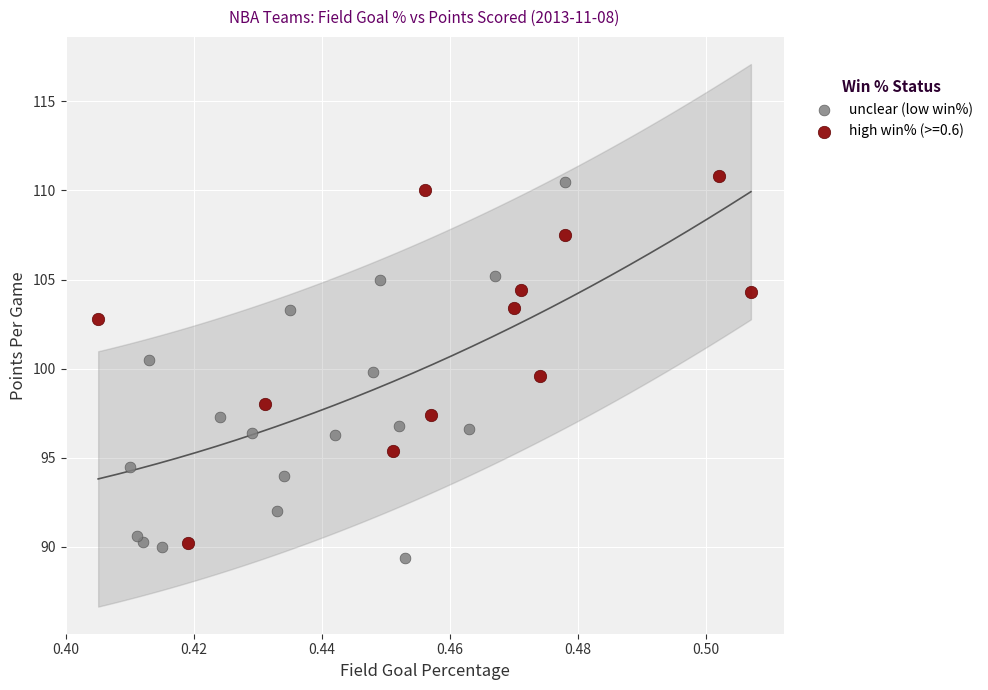

What are all the series names shown in the legend?

unclear (low win%), high win% (>=0.6)